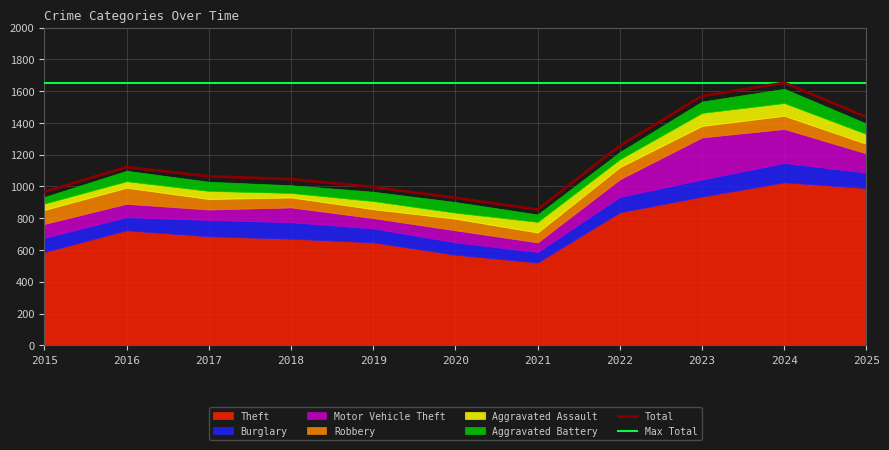

What is the highest value of the Total series?

1653